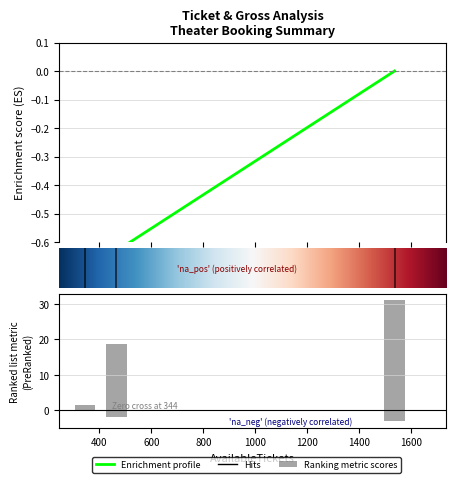

How many groups of bars are there?

3